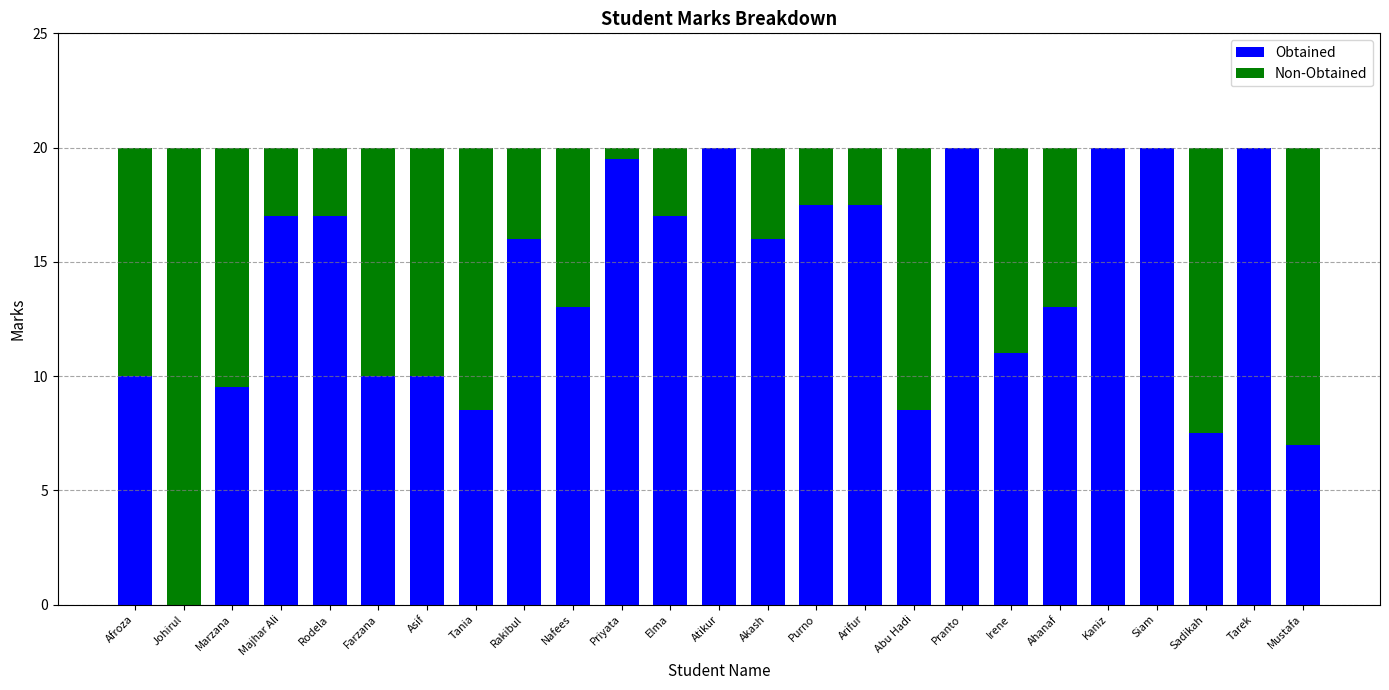

The Obtained series shows 27.7 at Majhar Ali. True or false?

False